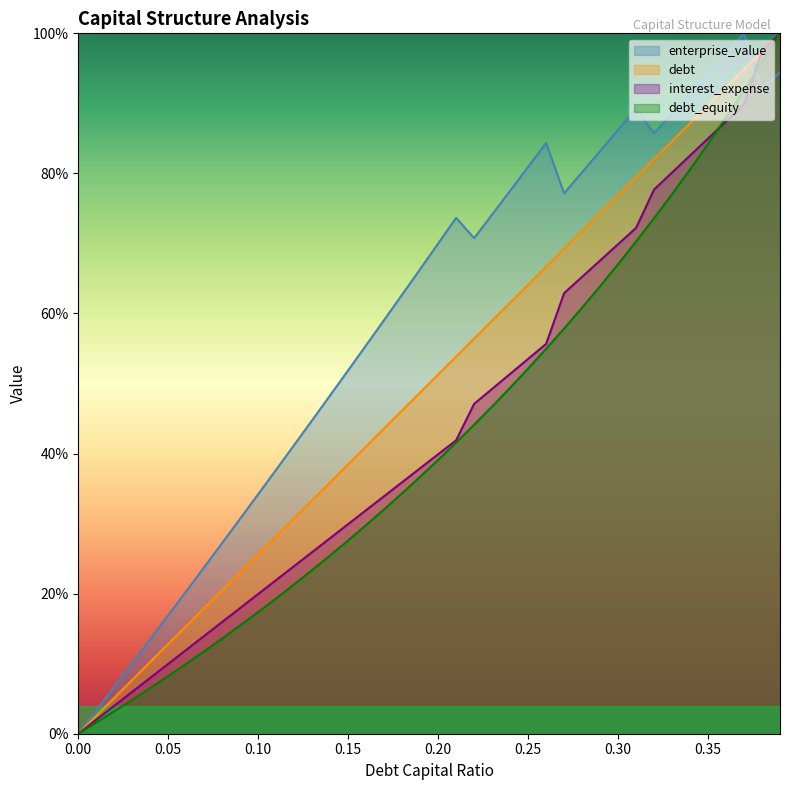

Does the chart display data point markers on the line(s)?

No